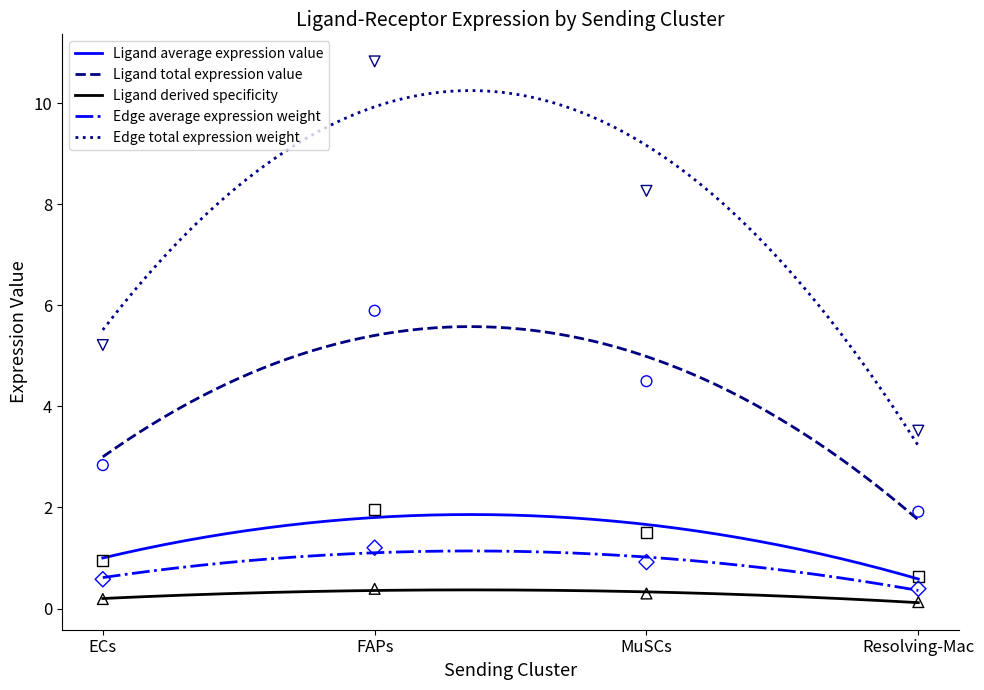

What is the total value across all series at FAPs?

20.3